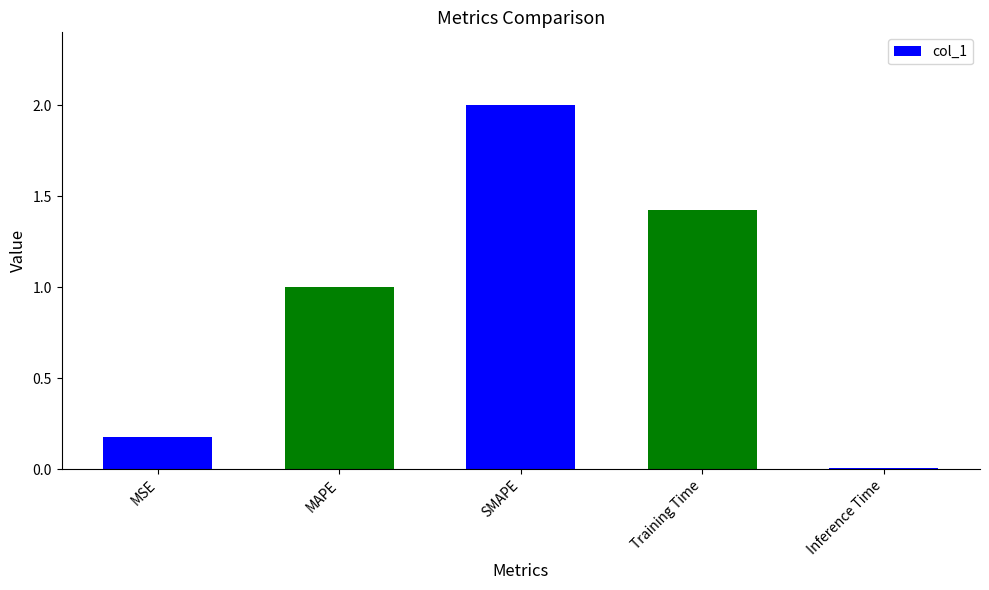

How many values are below 1?

2